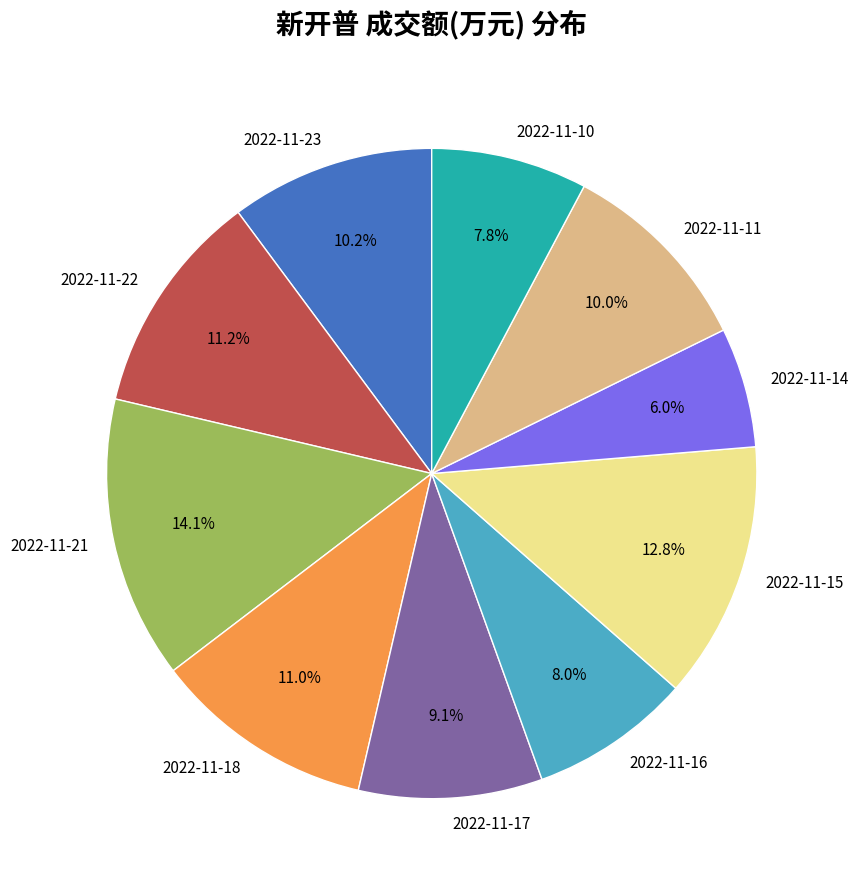

The 2022-11-18 slice represents 11% of the pie. True or false?

True